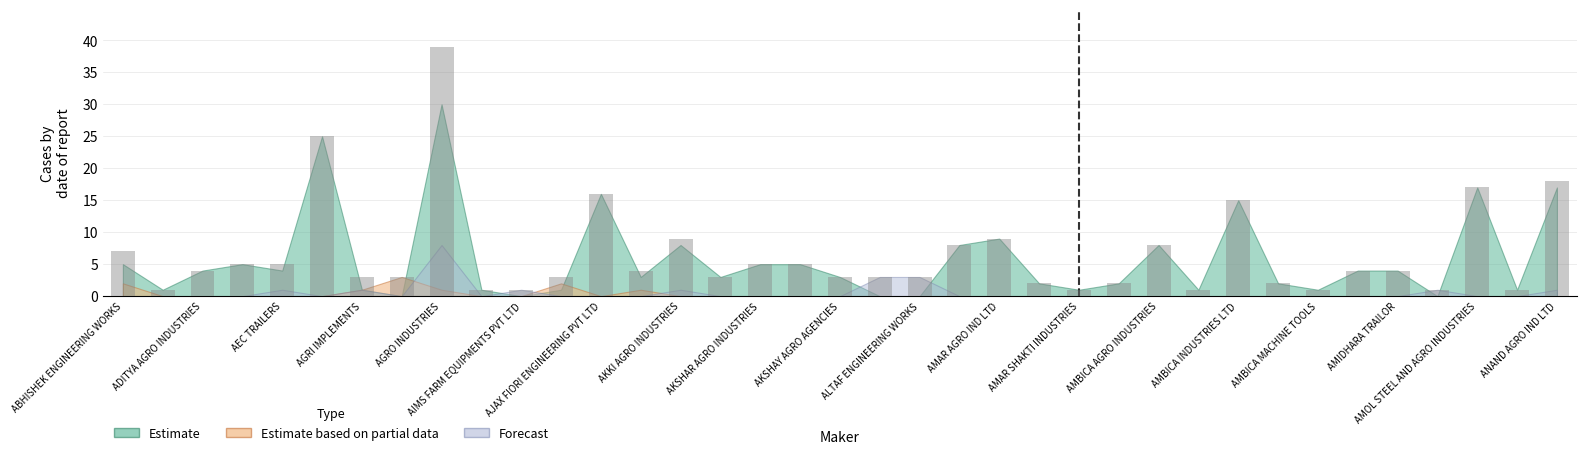

What is the difference between the maximum and minimum values?

38